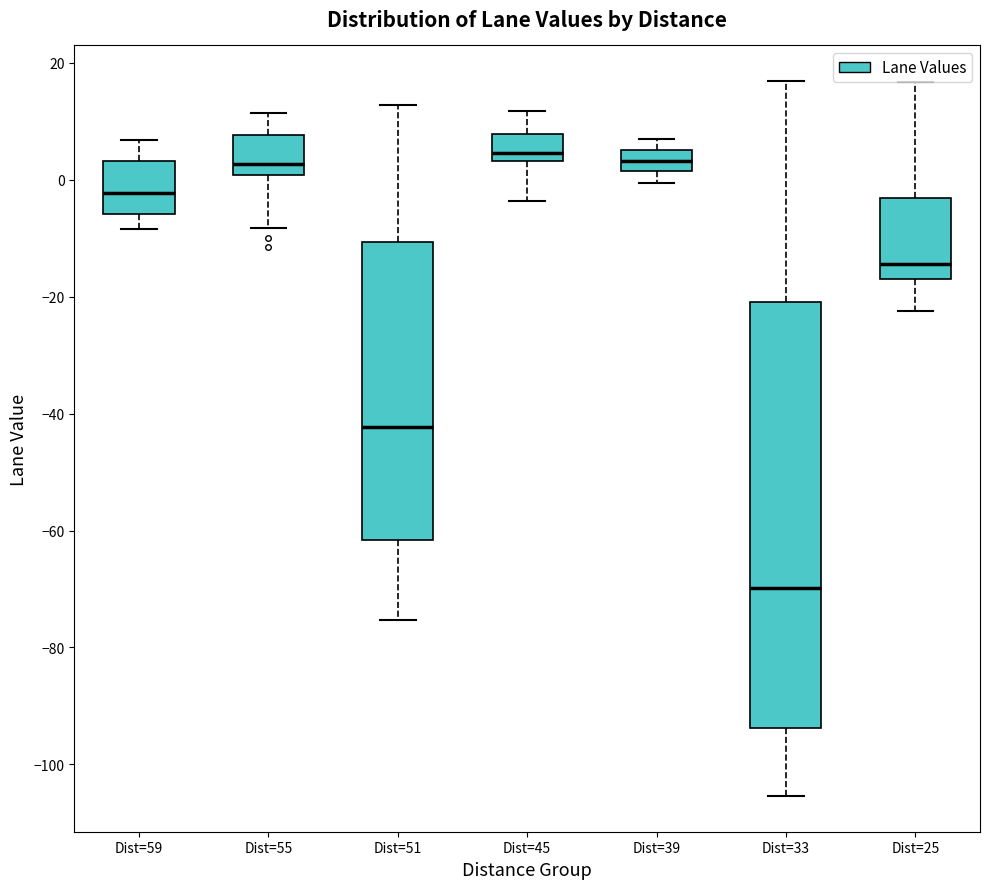

Reading left to right, transcribe this box plot: for each box, give where its median line is, the range the box spans, and where its two whiskers end, as read against the y-axis. The values are not printed on the chart, so give them approximately, as read against the axis.

Dist=59: median -2, box -6 to 4, whiskers -8 to 6
Dist=55: median 2, box 0 to 8, whiskers -8 to 12
Dist=51: median -42, box -62 to -10, whiskers -76 to 12
Dist=45: median 4 (just above the box's lower edge), box 4 to 8, whiskers -4 to 12
Dist=39: median 4, box 2 to 6, whiskers 0 to 6 (above the box's upper edge)
Dist=33: median -70, box -94 to -20, whiskers -106 to 16
Dist=25: median -14, box -16 to -4, whiskers -22 to 16